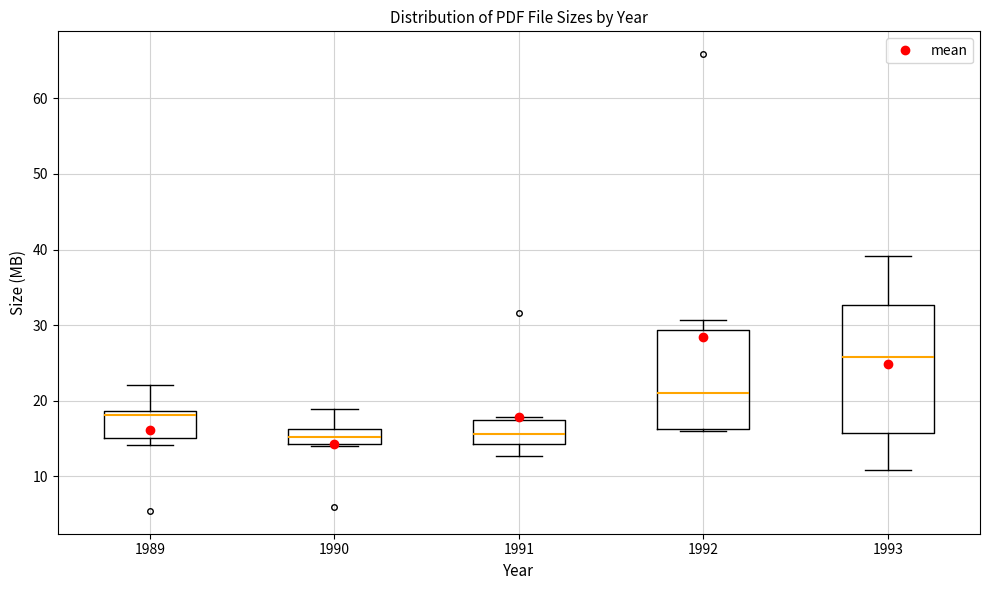

Reading left to right, read every box against the y-axis: the position of its median line, the range the box covers, and the ends of its whiskers. The values are not printed on the chart, so give them approximately, as read against the axis.

1989: median 18, box 15 to 19, whiskers 14 to 22
1990: median 15, box 14 to 16, whiskers 14 to 19
1991: median 16, box 14 to 17, whiskers 13 to 18
1992: median 21, box 16 to 29, whiskers 16 (just below the box's lower edge) to 31
1993: median 26, box 16 to 33, whiskers 11 to 39